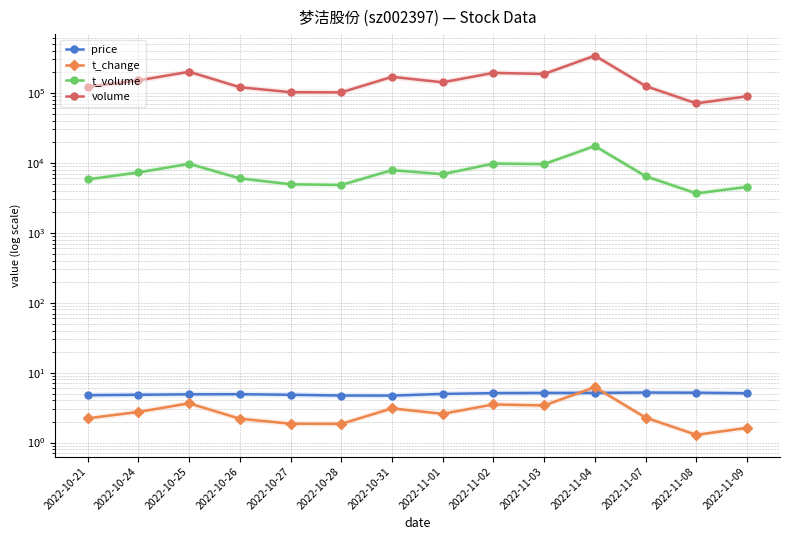

Reading left to right, transcribe all the data shown in this chart.

price: 4.8	4.8	4.9	4.9	4.8	4.7	4.7	5.0	5.1	5.1	5.1	5.2	5.2	5.1
t_change: 2.2	2.7	3.6	2.2	1.9	1.9	3.1	2.6	3.5	3.4	6.2	2.3	1.3	1.6
t_volume: 5787.0	7270.0	9659.0	5976.0	4927.0	4818.0	7844.0	6865.0	9740.0	9572.0	17361.0	6419.0	3647.0	4520.0
volume: 121804.0	150401.0	200043.0	120208.0	102112.0	101551.0	169184.0	141473.0	192860.0	186209.0	340099.0	124967.0	70610.0	89233.0